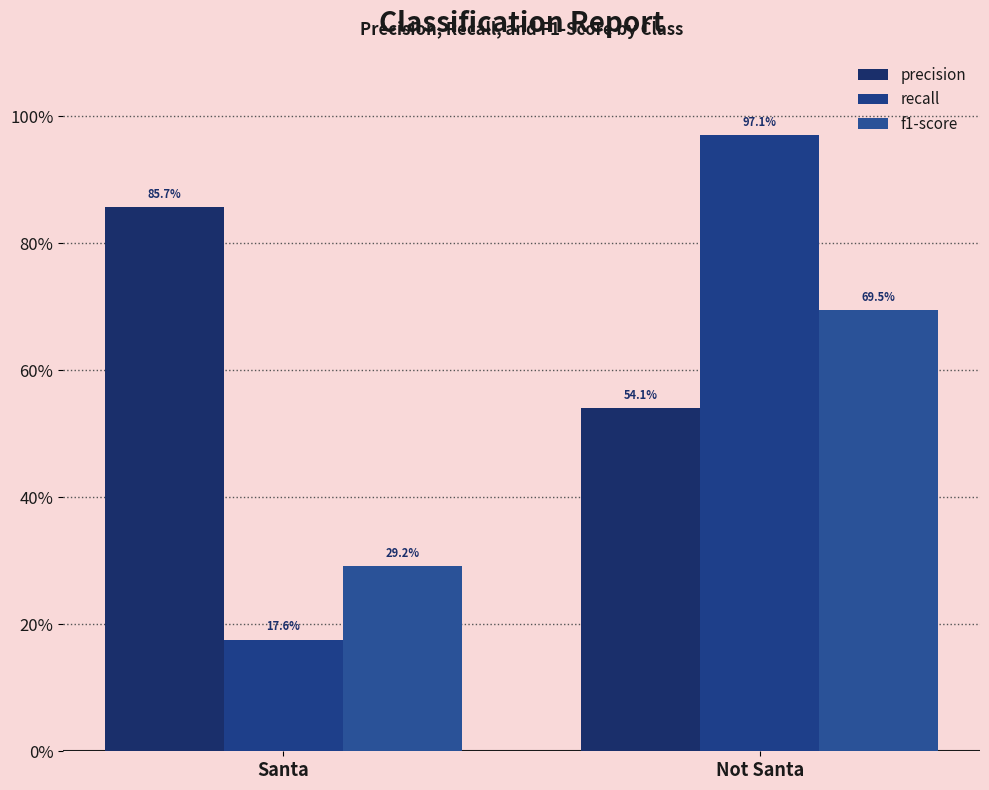

What is the label of the 2nd bar from the right?

Santa